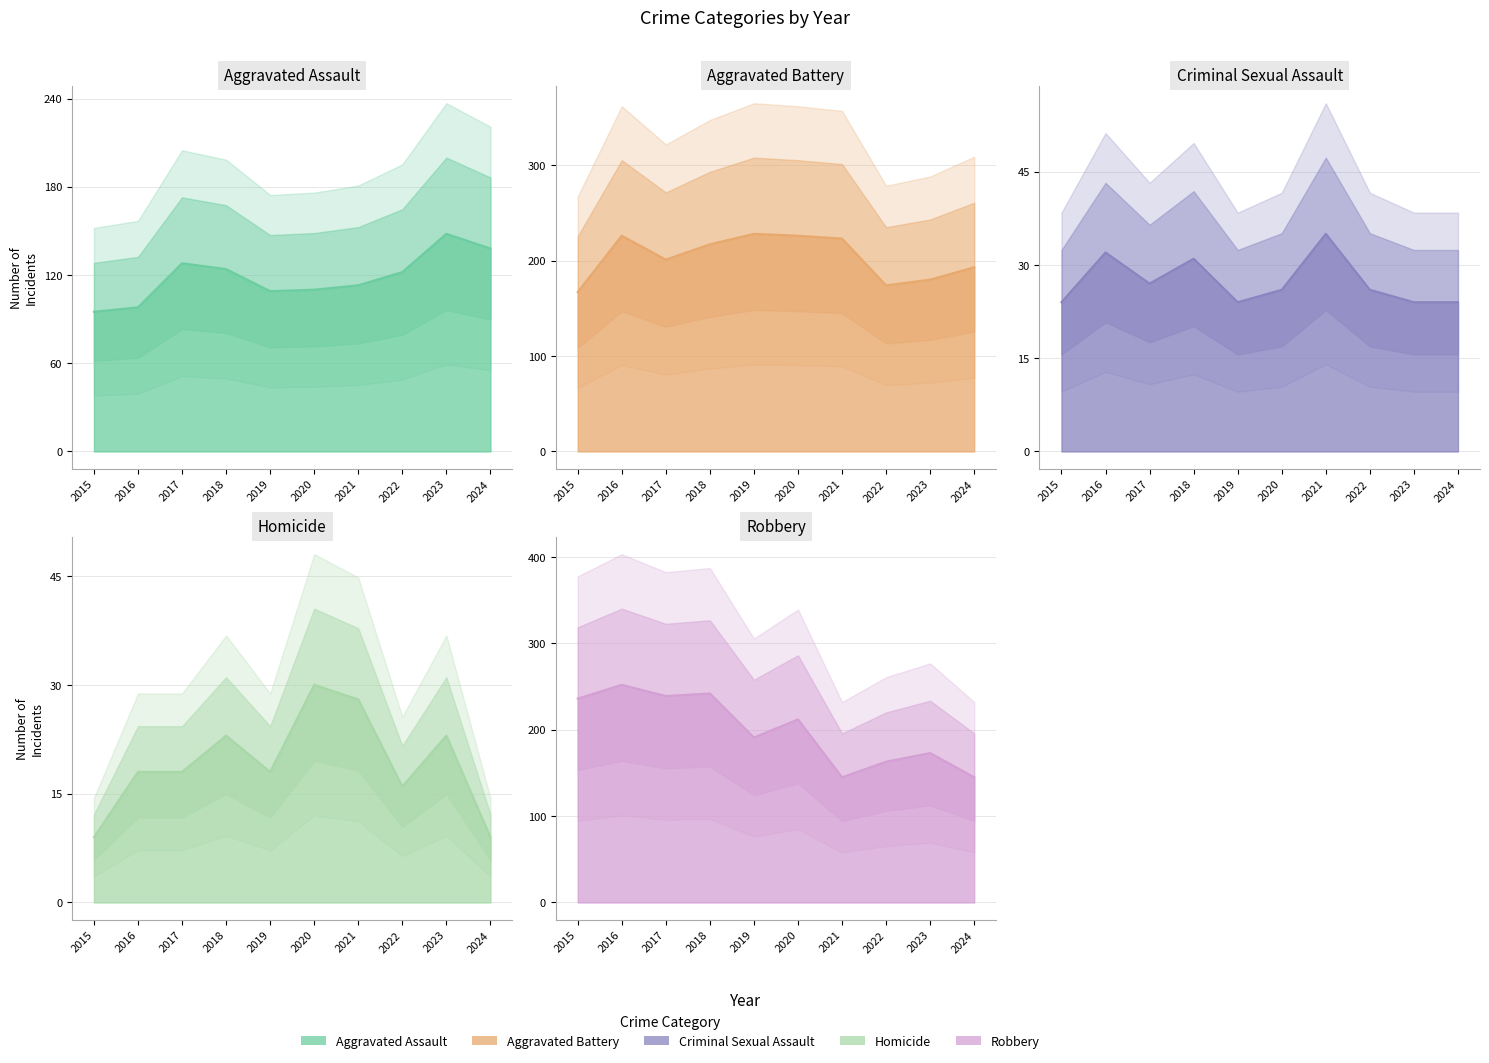

True or false: Criminal Sexual Assault and Aggravated Battery cross at least once.

False